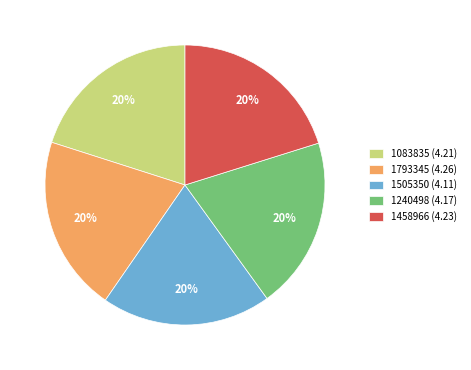

True or false: 1505350 (4.11) accounts for 20% of the total.

True